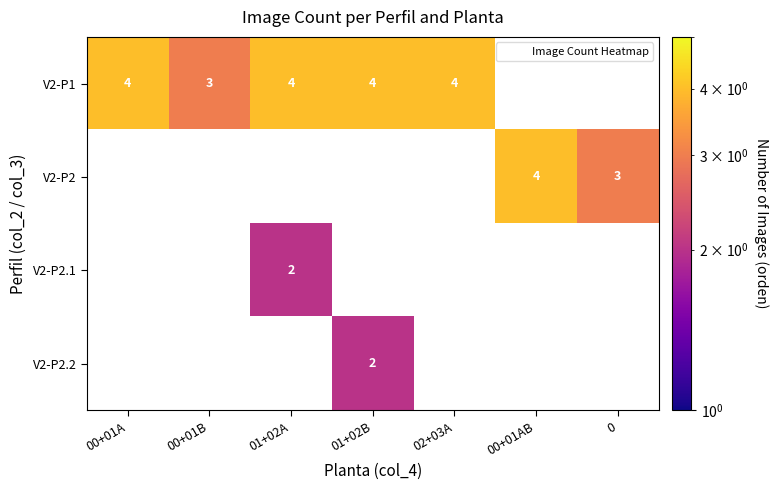

How many values in V2-P2.2 are above zero?

1